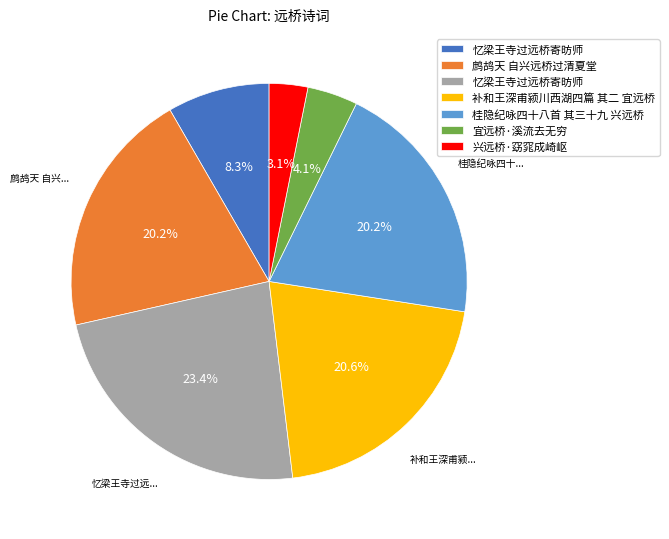

To the nearest percent, what is the difference between the largest and smallest slice percentages?

20%